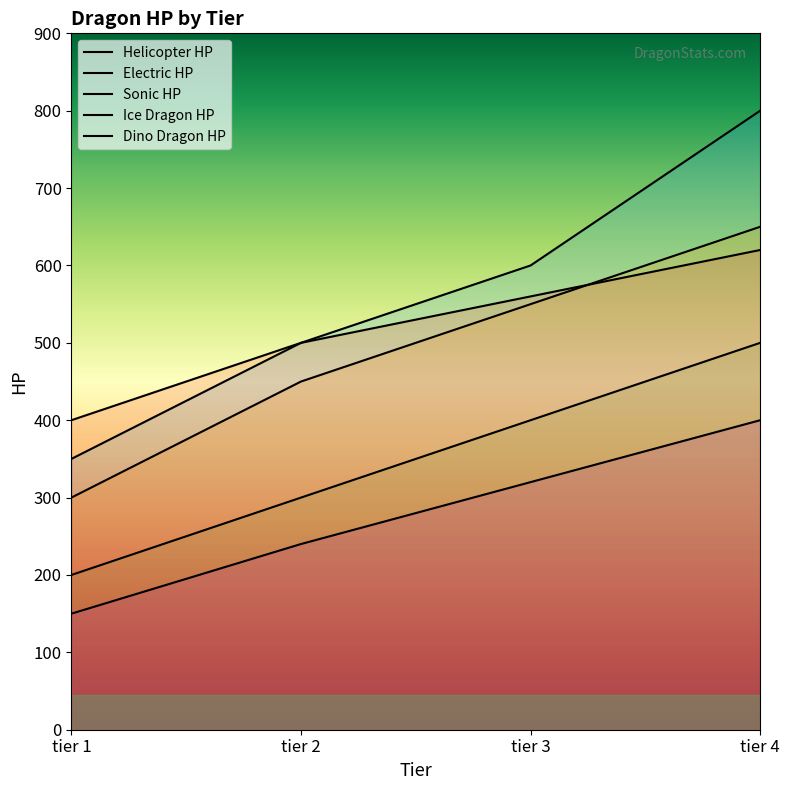

Reading left to right, transcribe all the data shown in this chart.

Helicopter HP: 350	500	600	800
Electric HP: 200	300	400	500
Sonic HP: 300	450	550	650
Ice Dragon HP: 150	240	320	400
Dino Dragon HP: 400	500	560	620